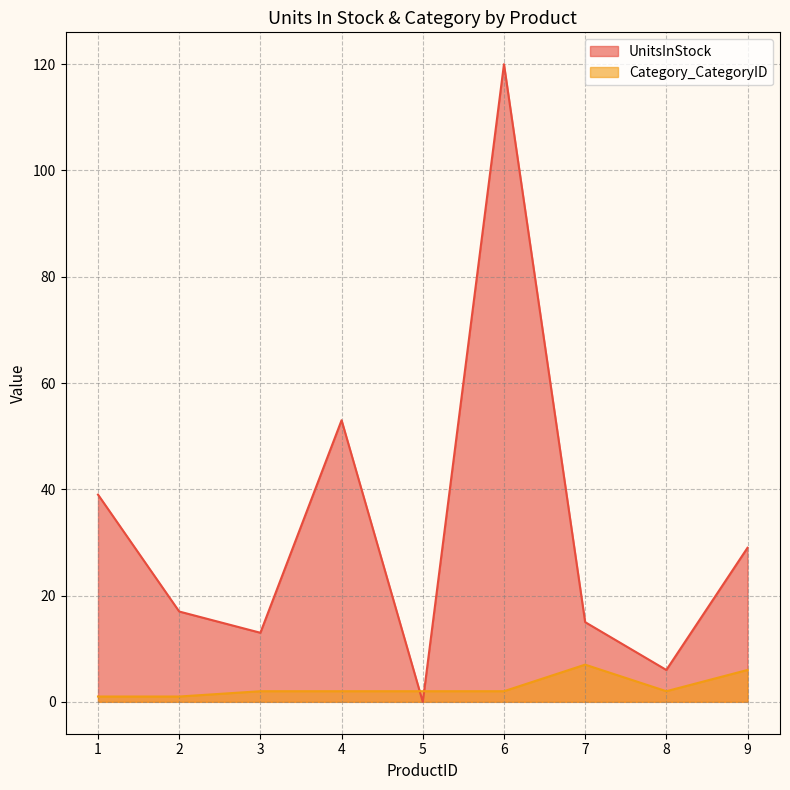

Which series has the widest spread of values?

UnitsInStock